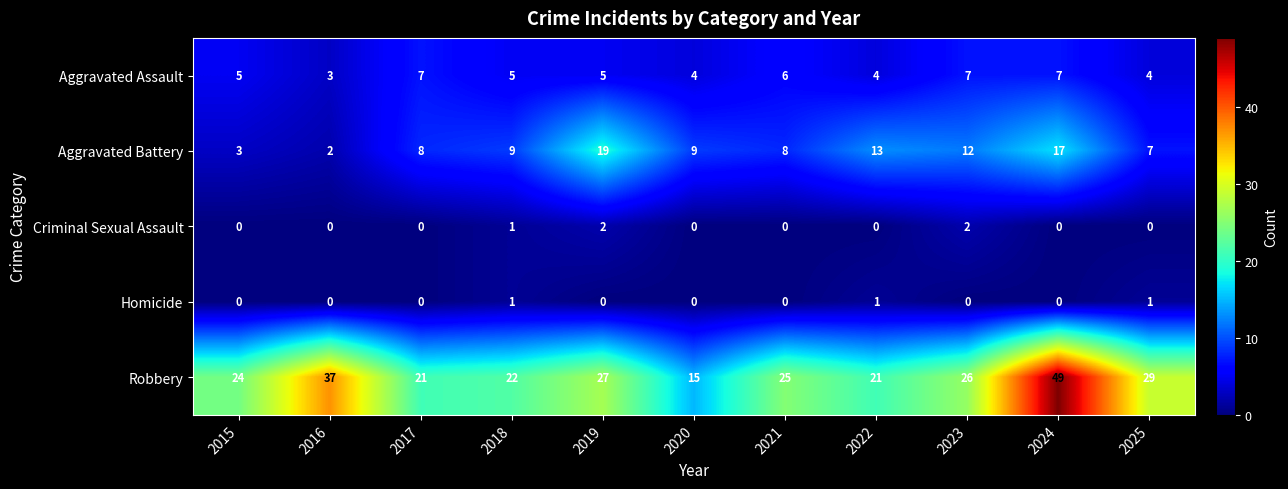

What is the difference between the highest and lowest values at 2022?

21